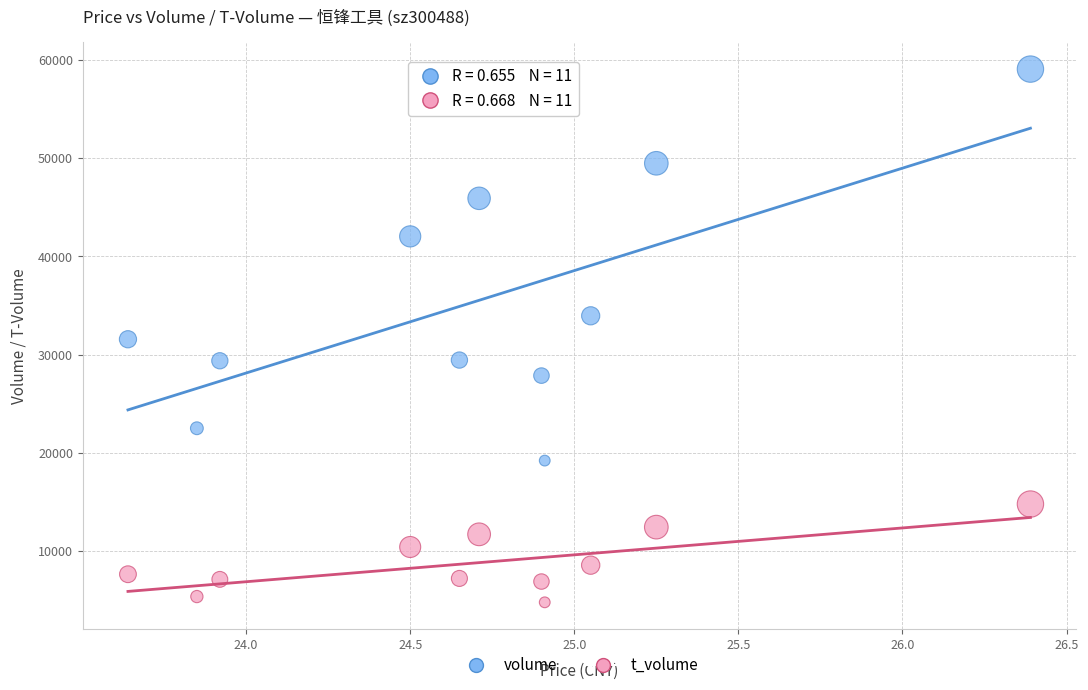

Which series has the widest spread of Y values?

volume